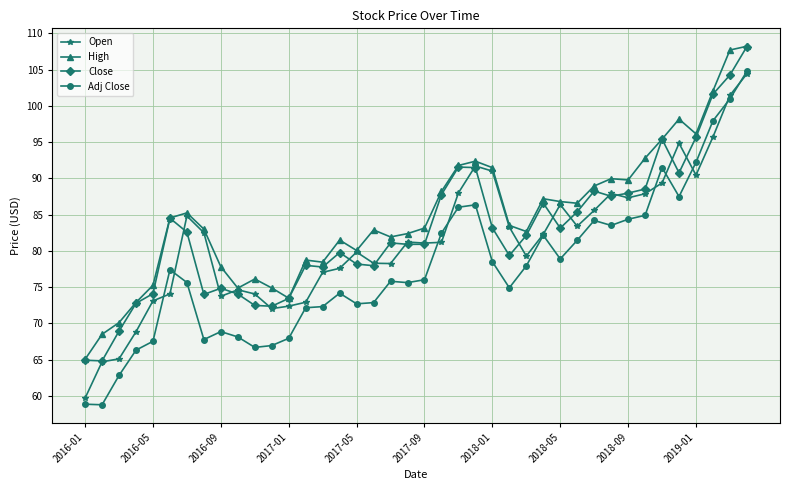

True or false: Adj Close has more than 1 points higher than both neighbors.

True